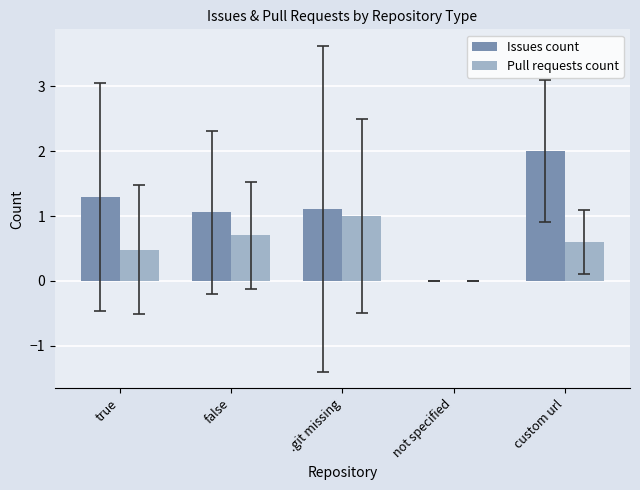

What is the highest value of the Pull requests count series?

1.0